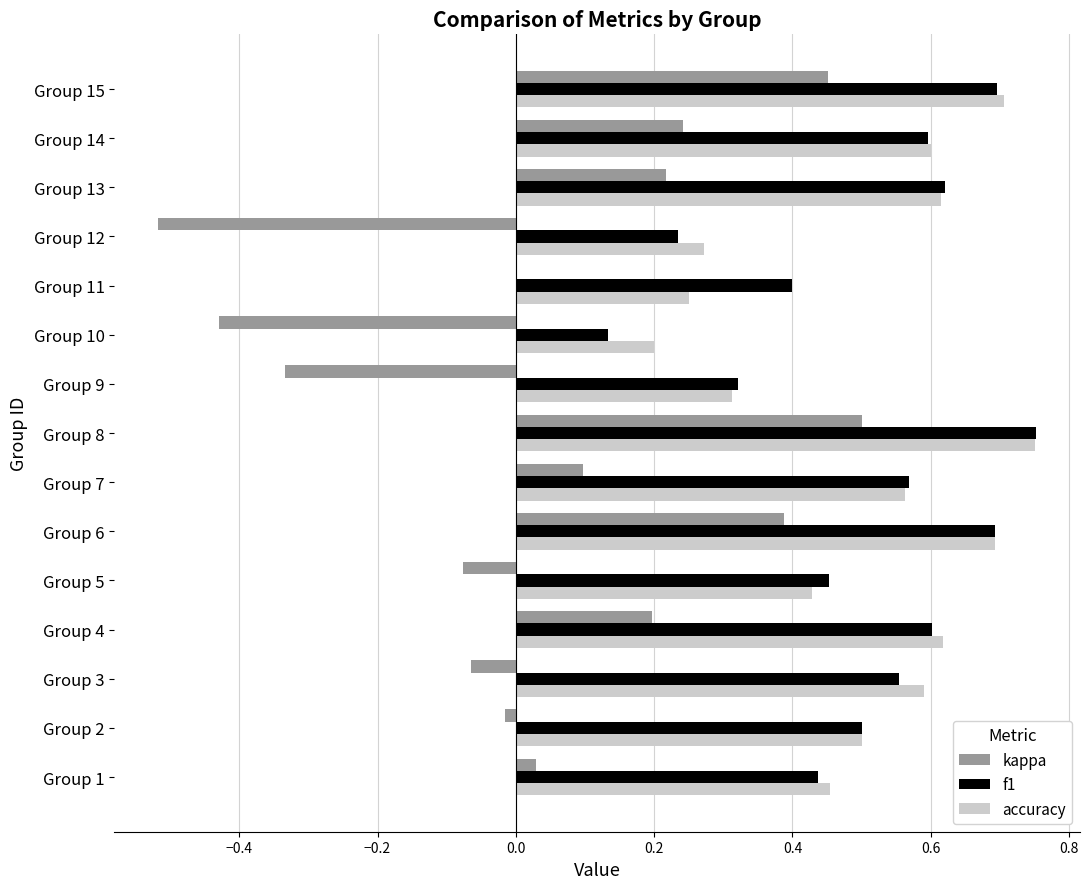

Is it true that f1 equals 0.1 at Group 5?

False